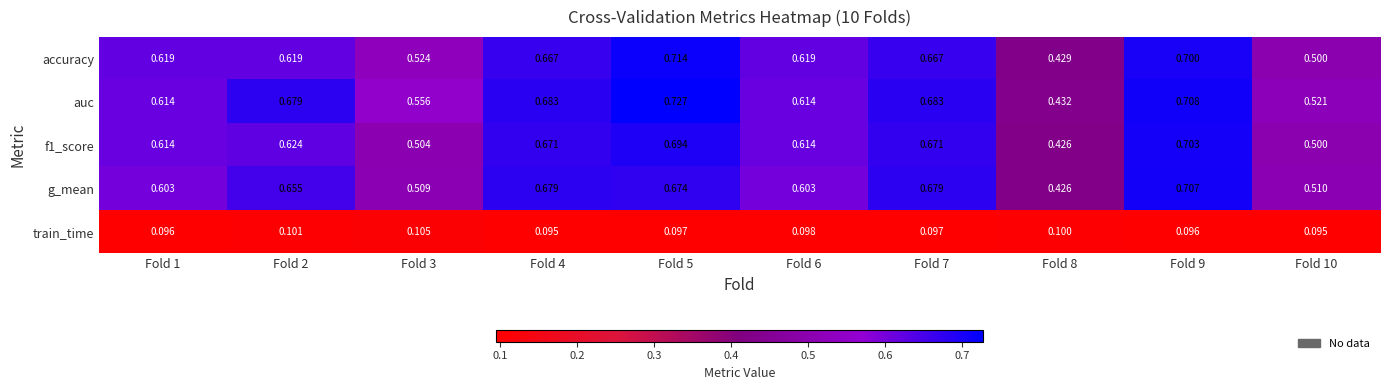

Is the value of train_time at Fold 9 greater than the value of accuracy at Fold 7?

No